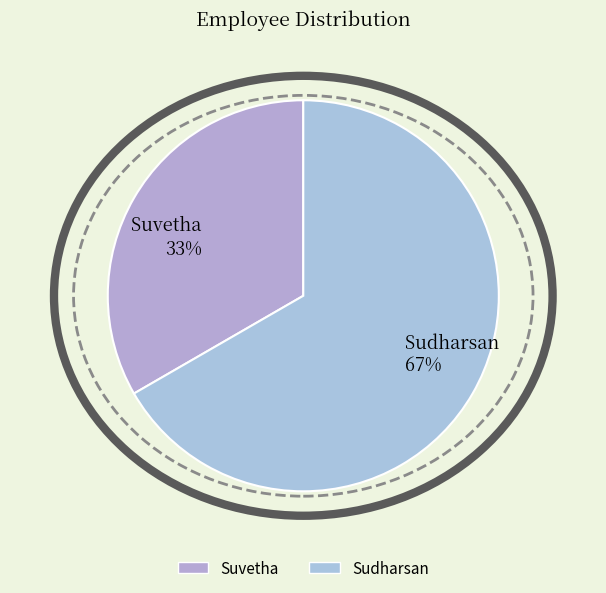

Which category has the biggest portion of the pie?

Sudharsan